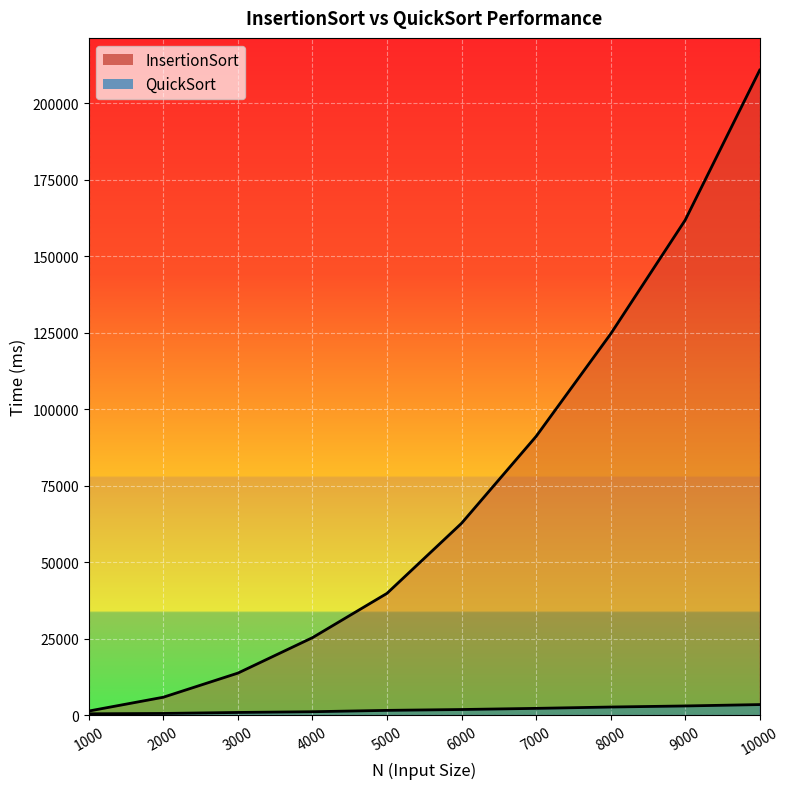

Reading left to right, extract all data points from this chart.

InsertionSort line: 1000=1296	2000=5816	3000=13701	4000=25287	5000=39781	6000=62693	7000=91107	8000=124612	9000=161848	10000=210901
QuickSort line: 1000=391	2000=509	3000=835	4000=1072	5000=1513	6000=1796	7000=2170	8000=2608	9000=2960	10000=3410